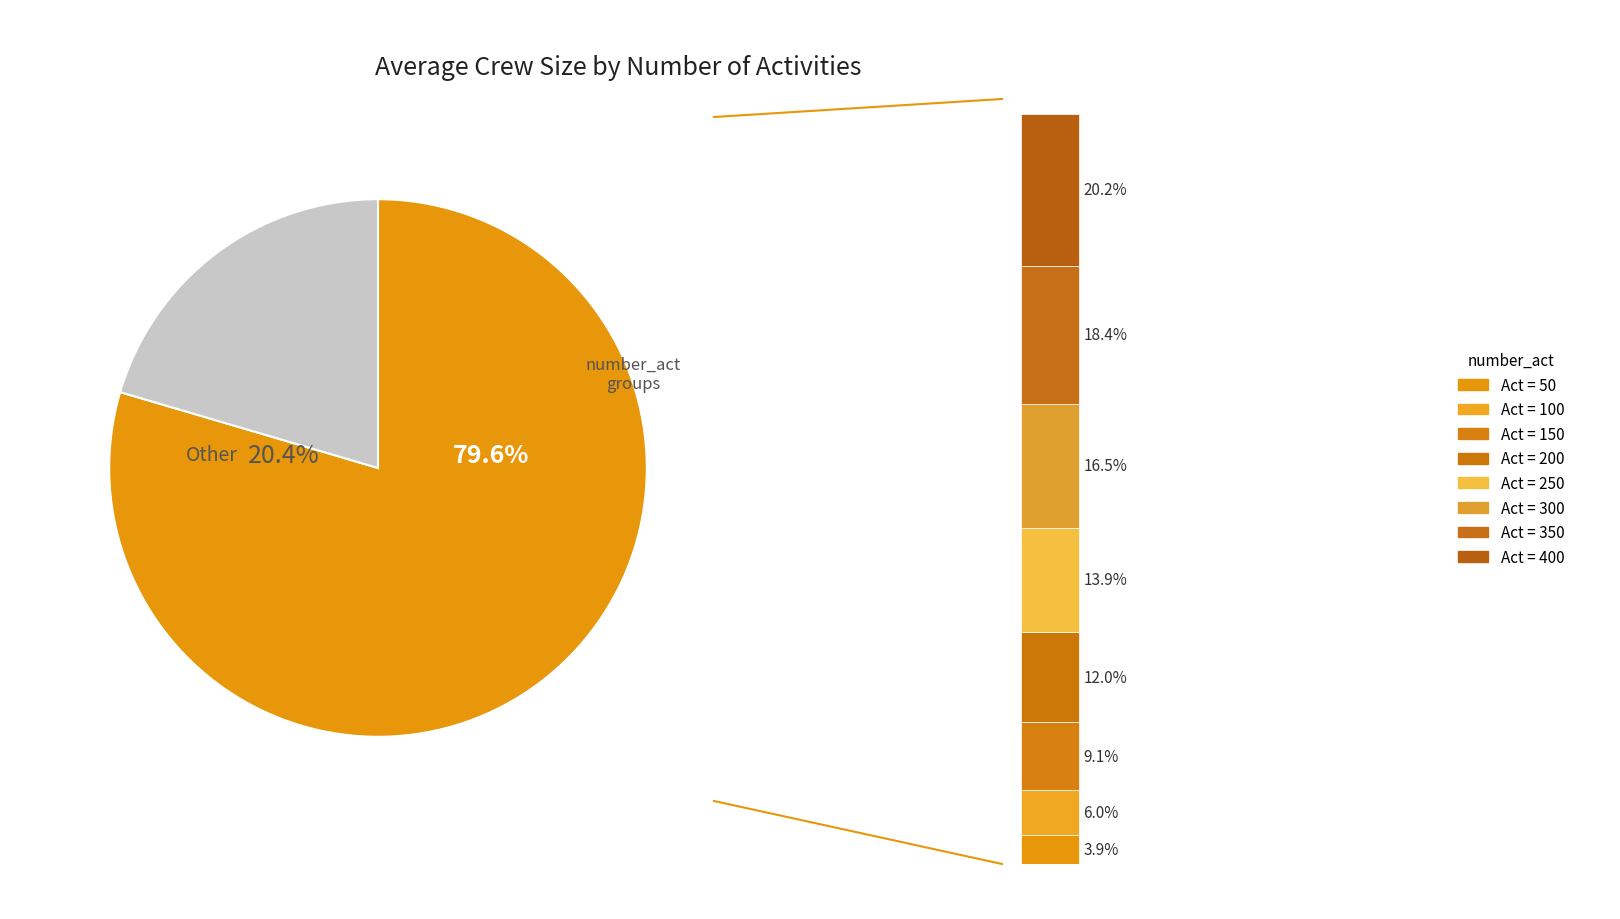

What portion of the pie excludes 200?

88.0%